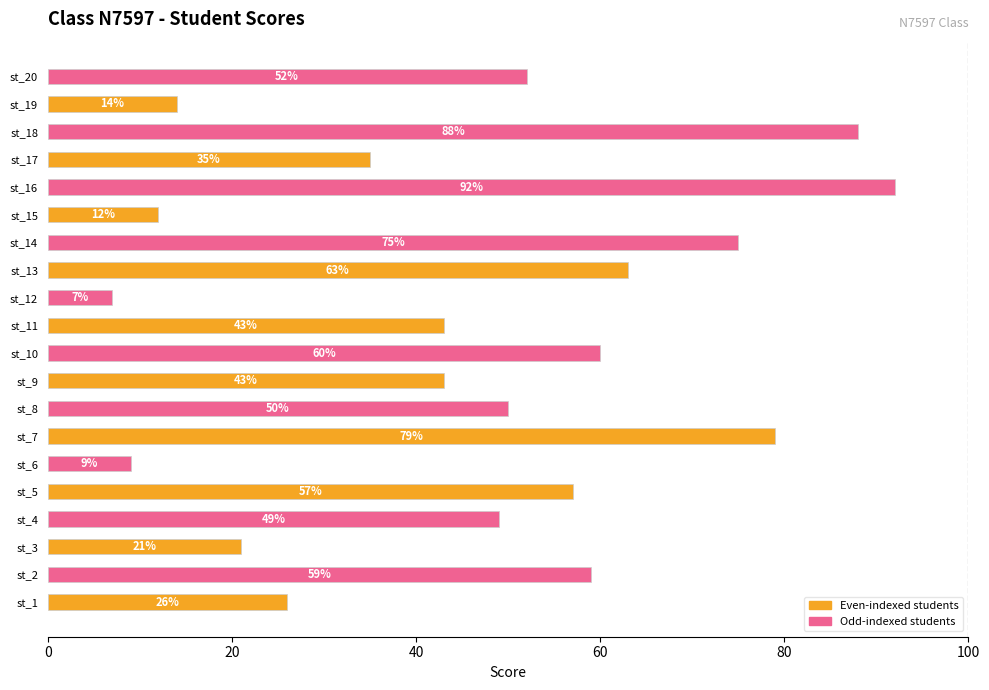

Is it true that the value at st_2 is 59?

True